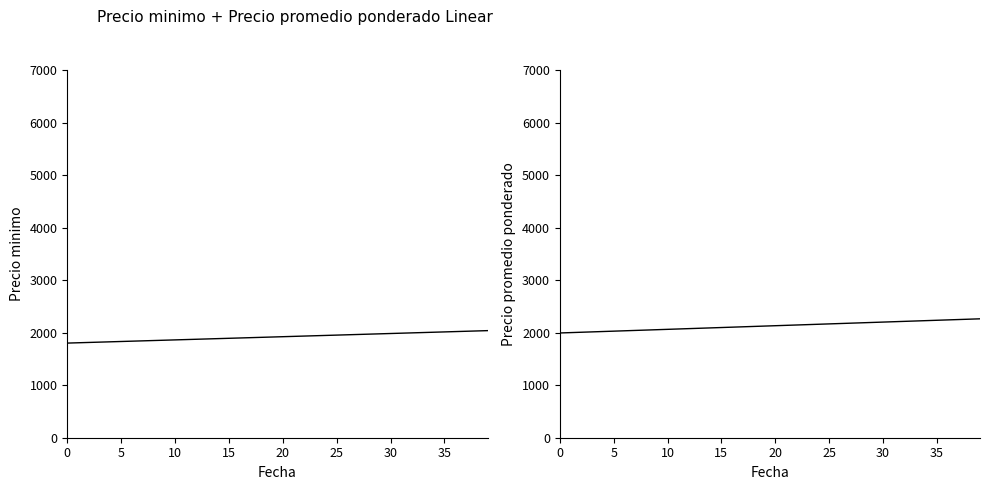

What is the average value of the Precio promedio ponderado series?

2128.7